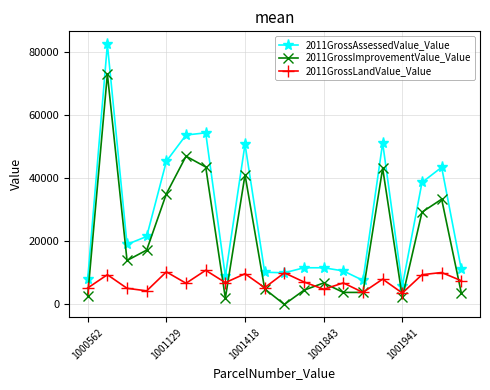

True or false: 2011GrossImprovementValue_Value and 2011GrossLandValue_Value cross at least once.

True